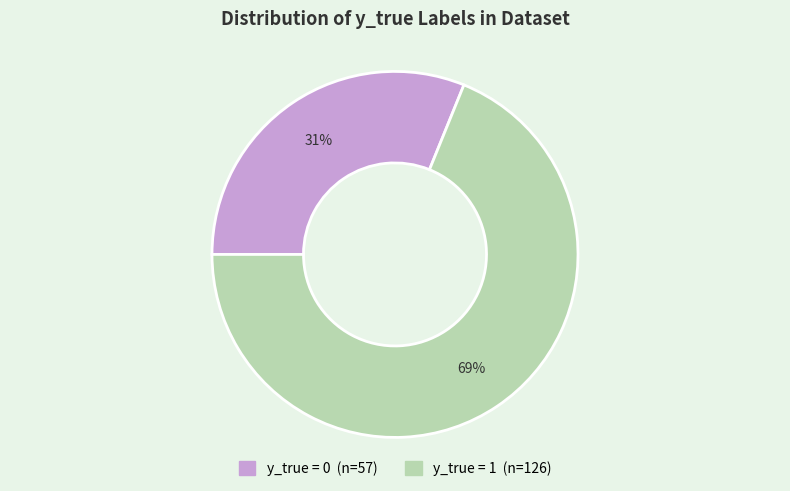

Is there any slice that represents more than half of the pie?

Yes